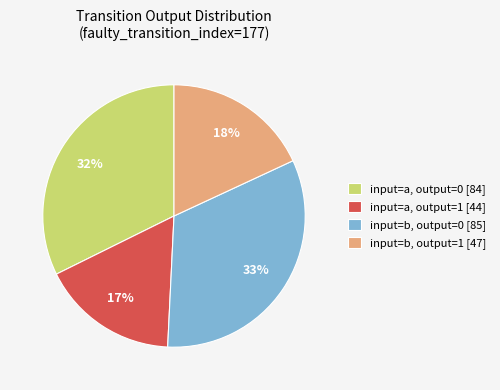

Count the number of slices in the pie.

4